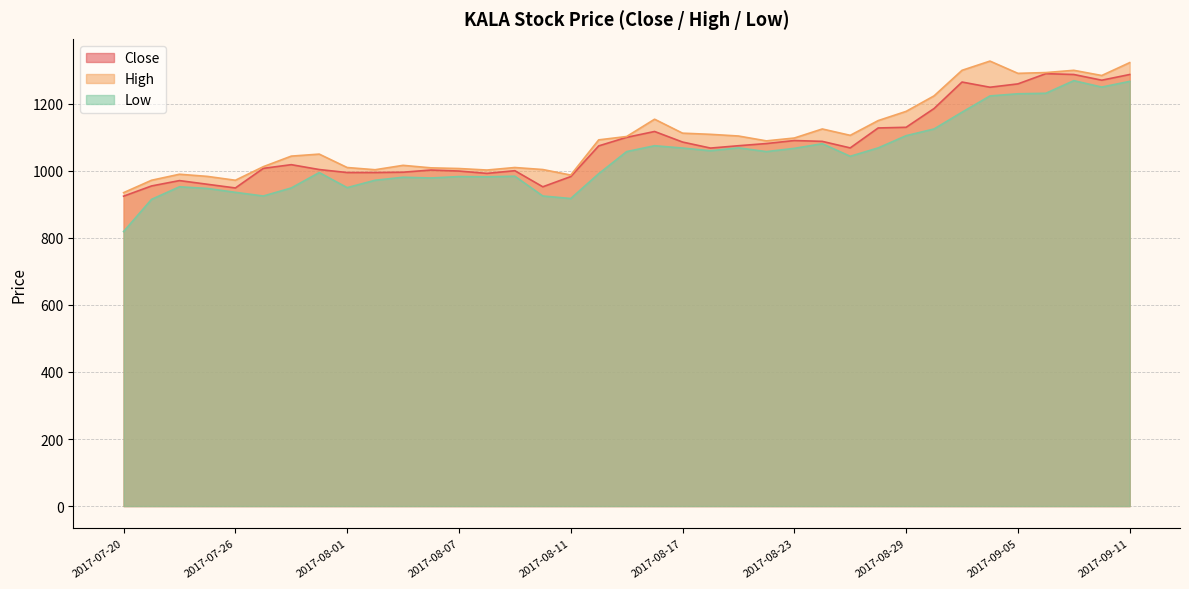

At how many categories does at least one series exceed 837?

37